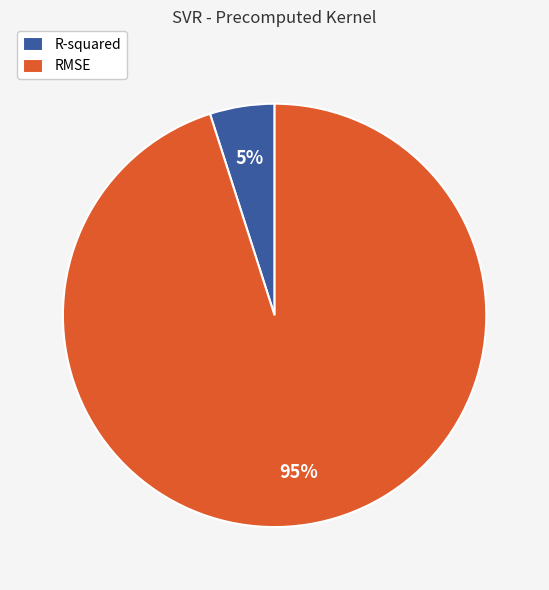

Does any single category account for the majority?

Yes